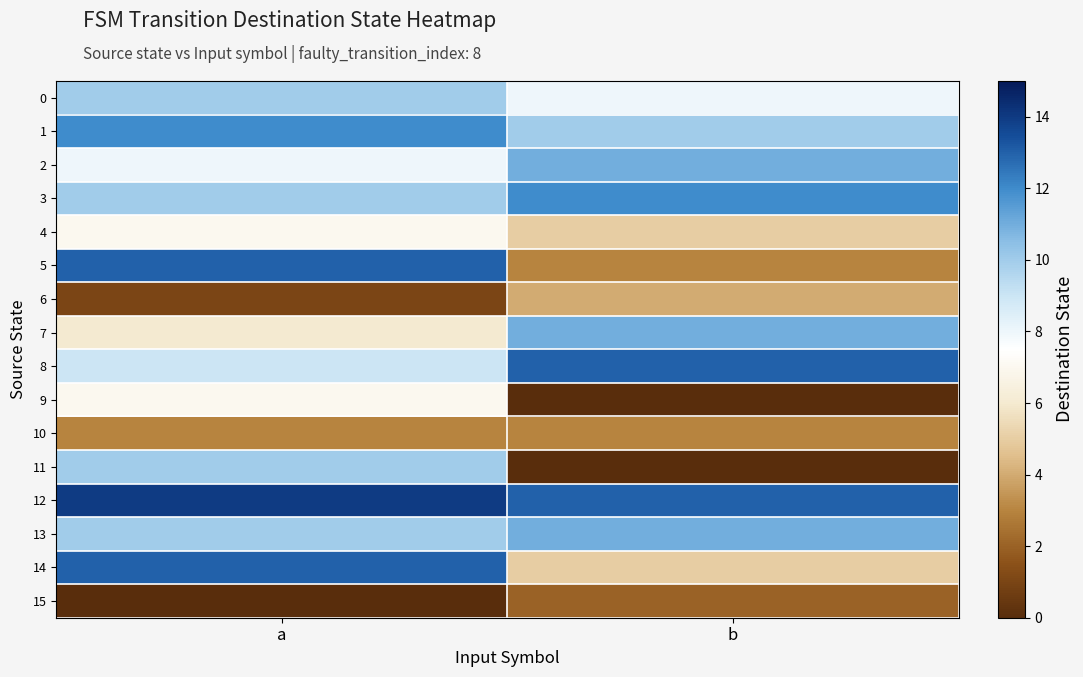

Reading left to right, list all the values displayed in this chart.

0: a=10	b=8
1: a=12	b=10
2: a=8	b=11
3: a=10	b=12
4: a=7	b=5
5: a=13	b=3
6: a=1	b=4
7: a=6	b=11
8: a=9	b=13
9: a=7	b=0
10: a=3	b=3
11: a=10	b=0
12: a=14	b=13
13: a=10	b=11
14: a=13	b=5
15: a=0	b=2